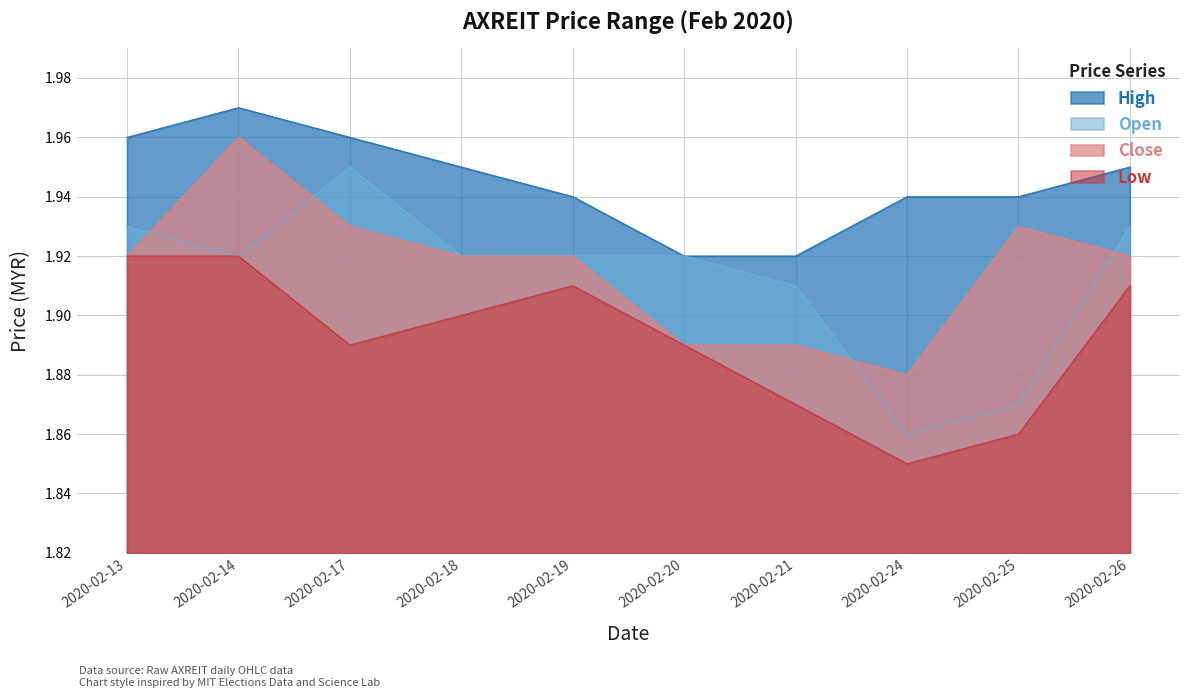

Rank the series by their maximum value, from highest to lowest.

High, Close, Open, Low